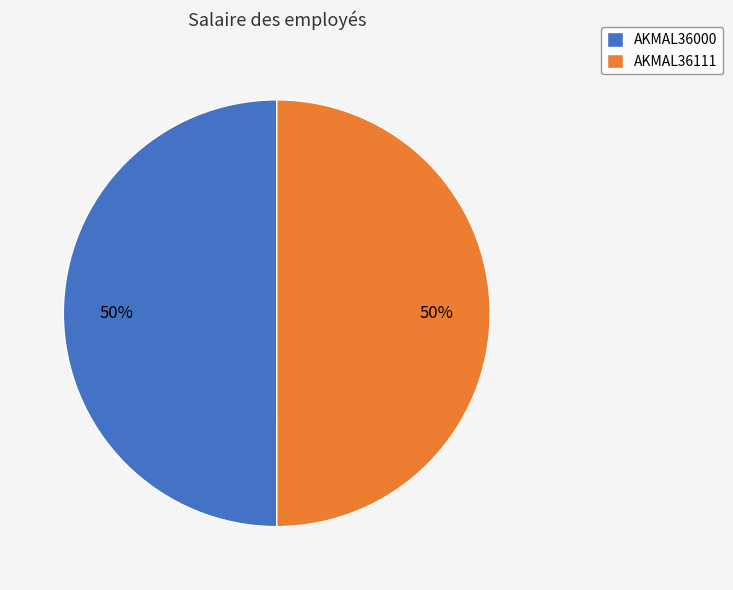

To the nearest percent, what is the average slice percentage?

50%